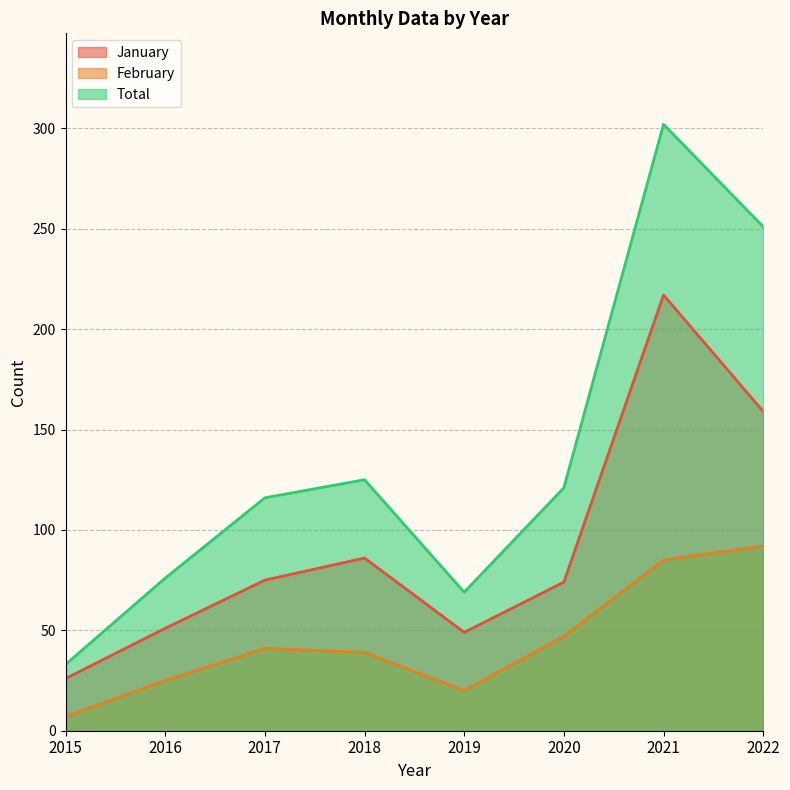

Is the value of Total at 2019 greater than the value of January at 2015?

Yes